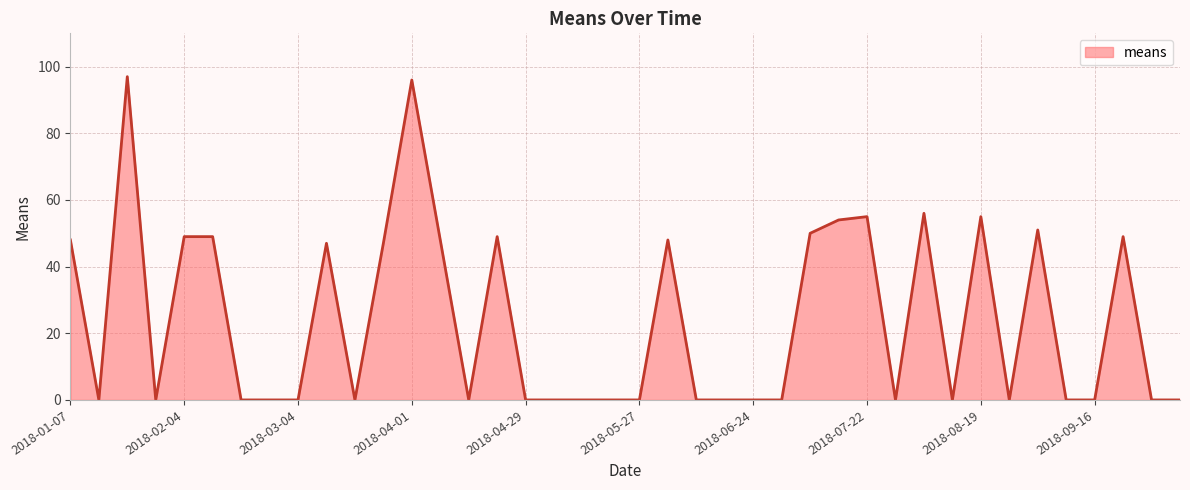

What is the difference between the maximum and minimum values?

97